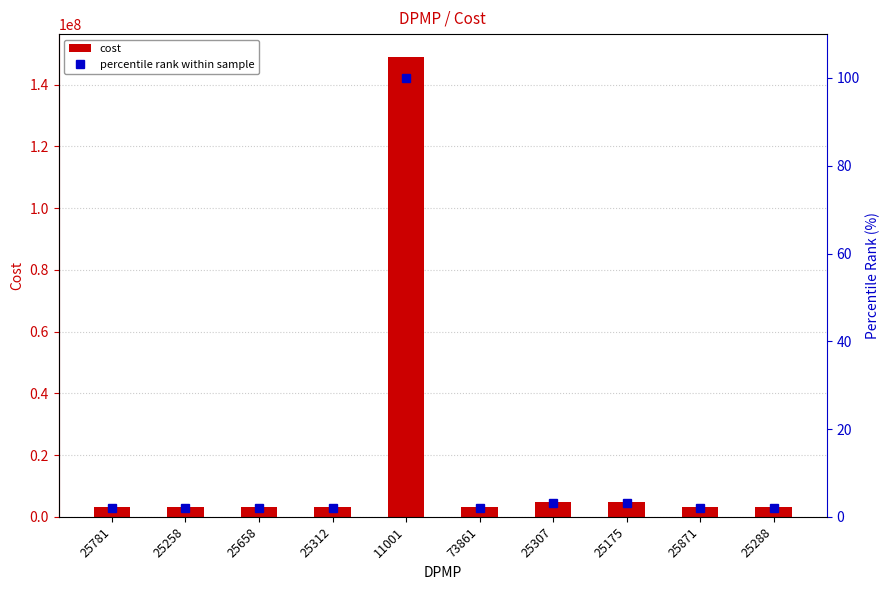

Is the value of percentile rank within sample at 25658 greater than the value of cost at 25307?

No